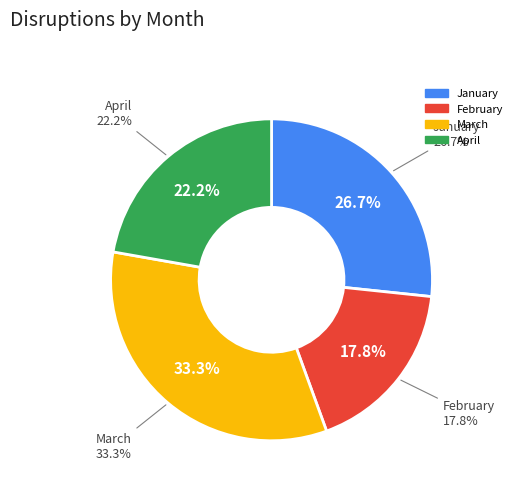

Is it true that February is 9% of the pie?

False